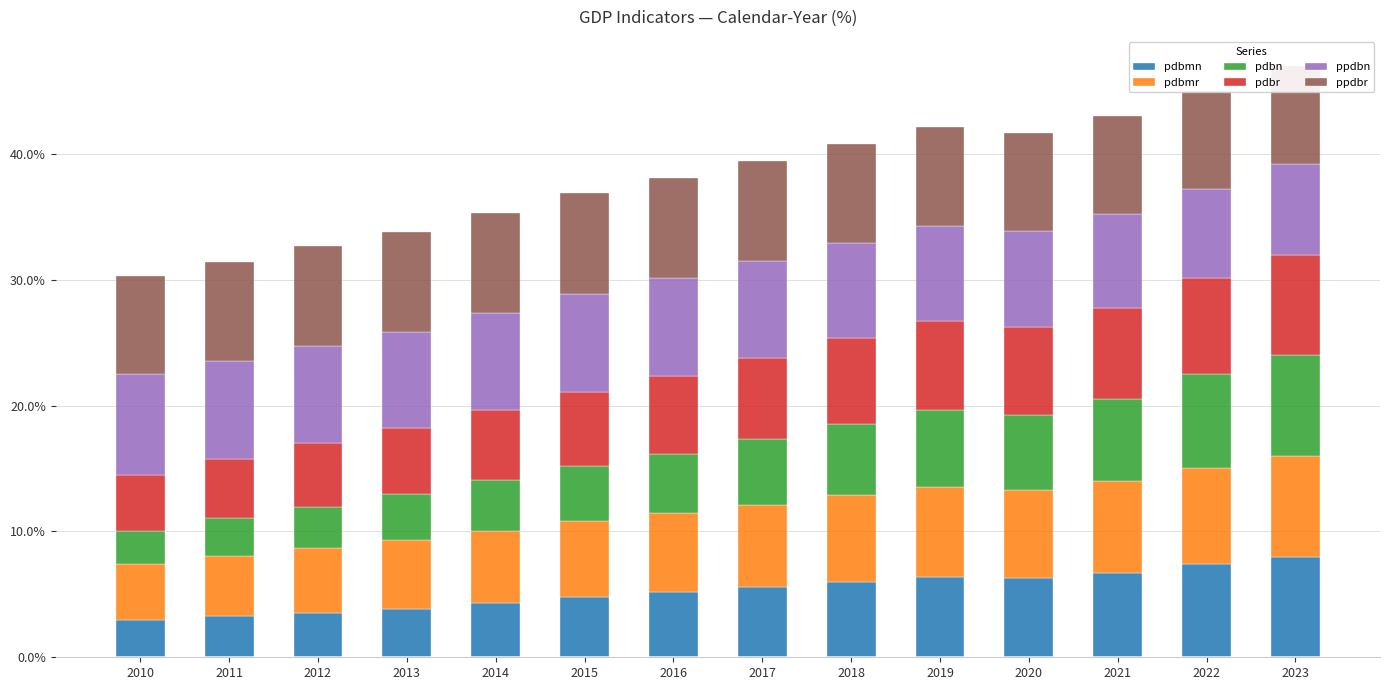

At which category is the sum across all series the highest?

2023